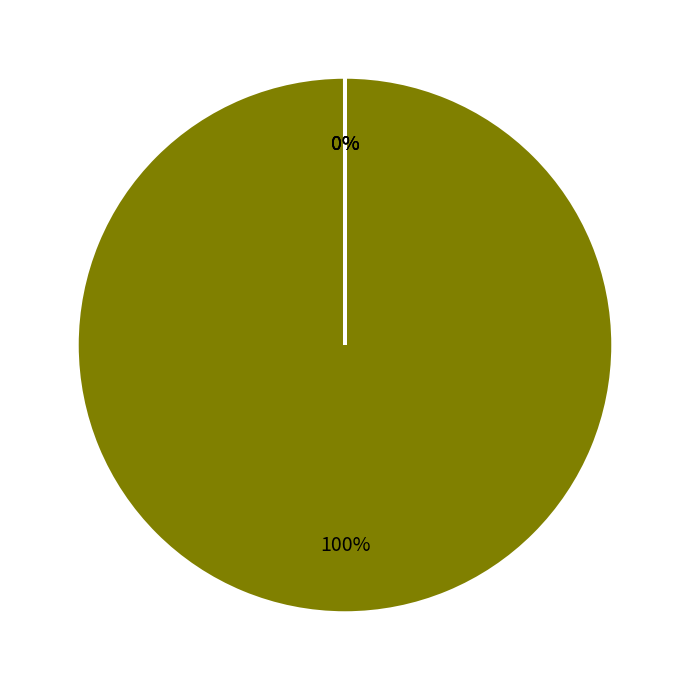

Does any single category account for the majority?

Yes